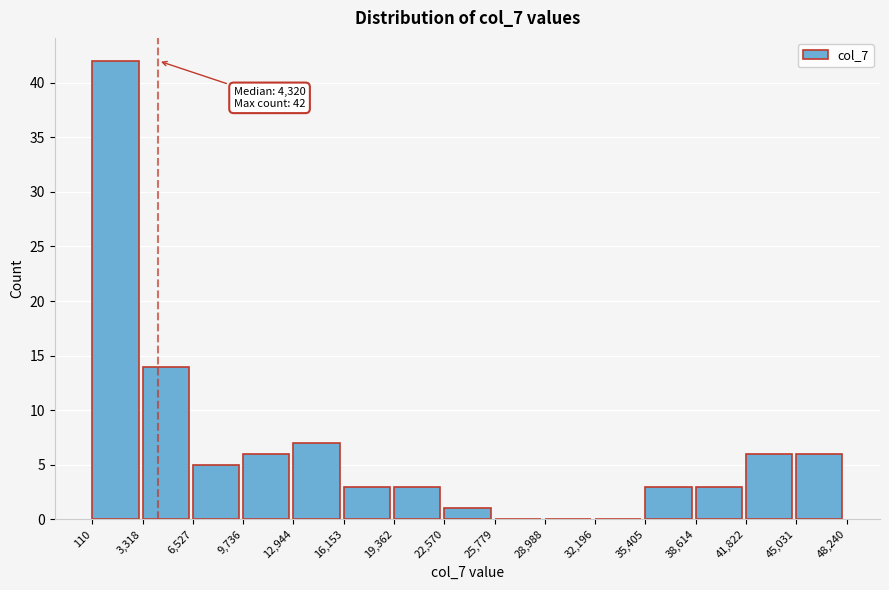

Which range on the x-axis has the tallest bar?

110 to 3,318